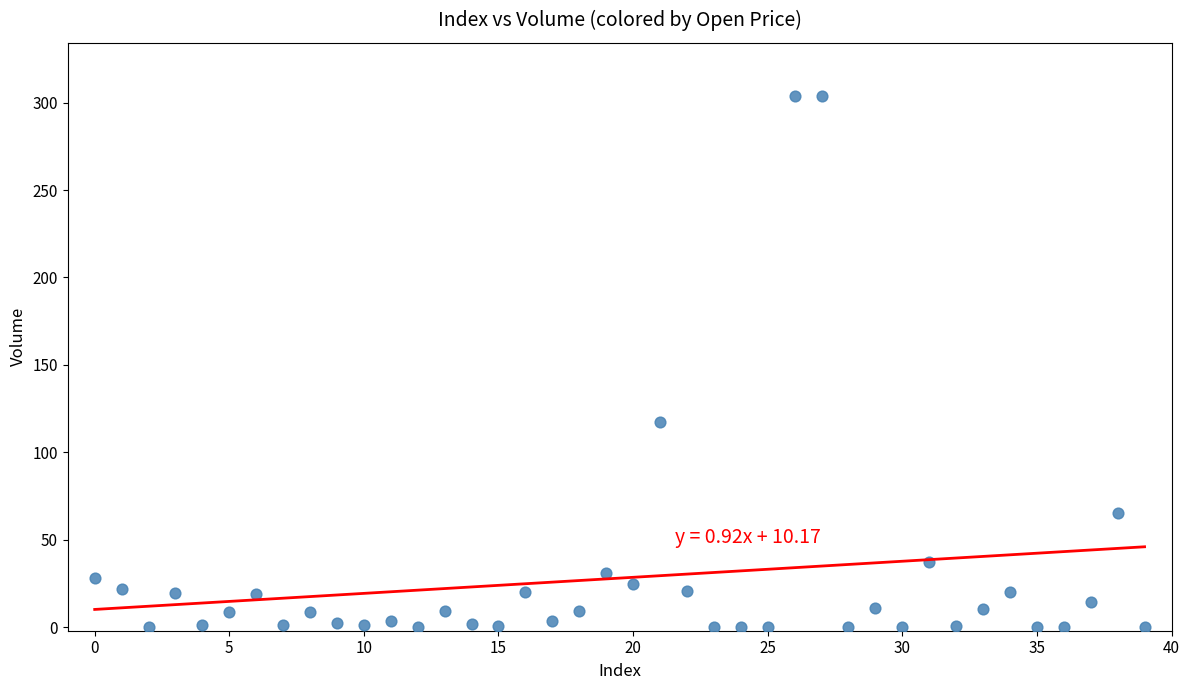

What is the range of Y values (max minus min)?

303.7